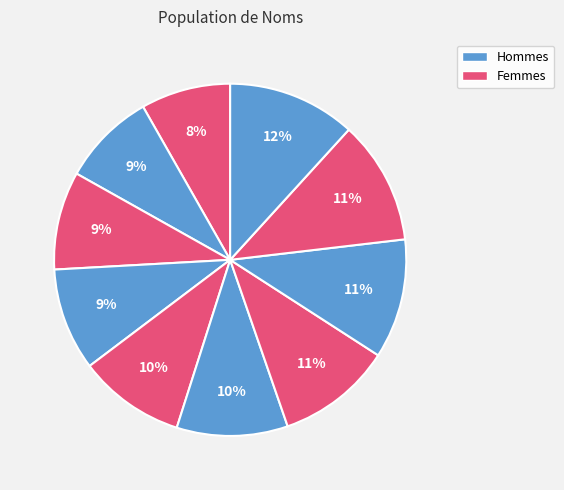

How many slices are in this pie chart?

10